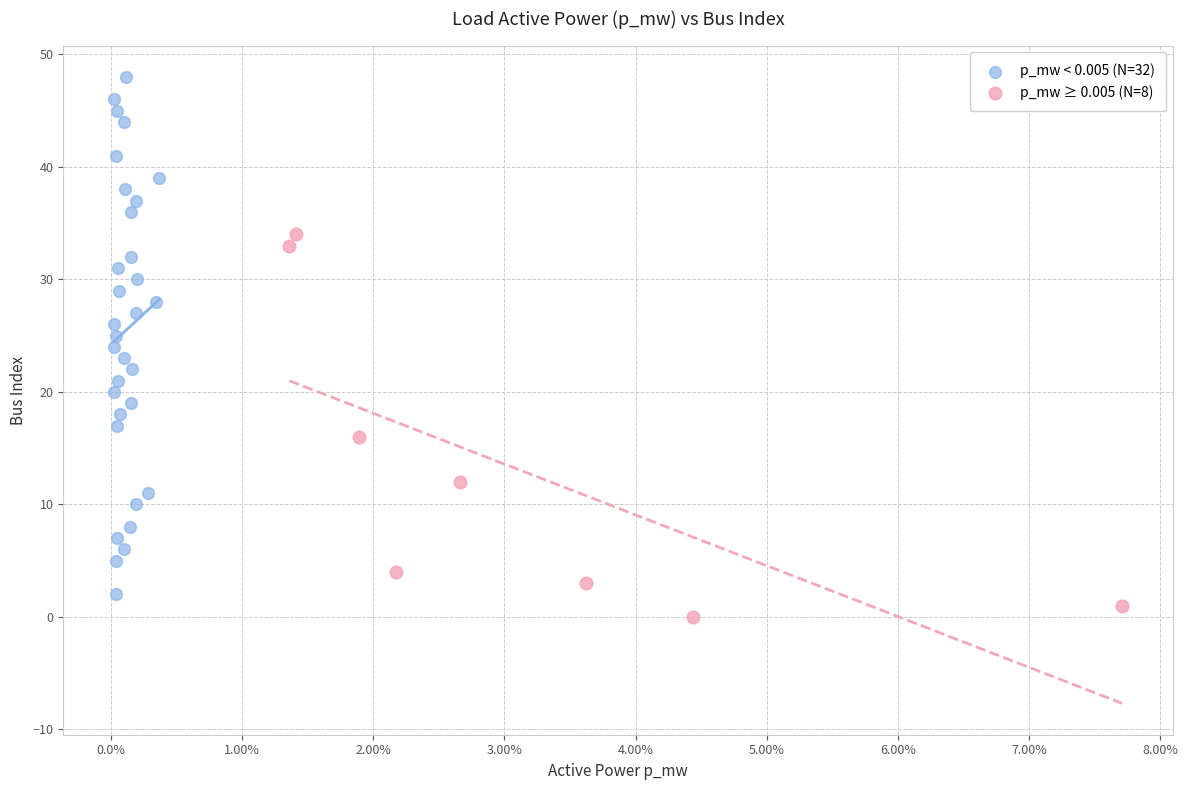

Which series has the widest spread of Y values?

p_mw < 0.005 (N=32)